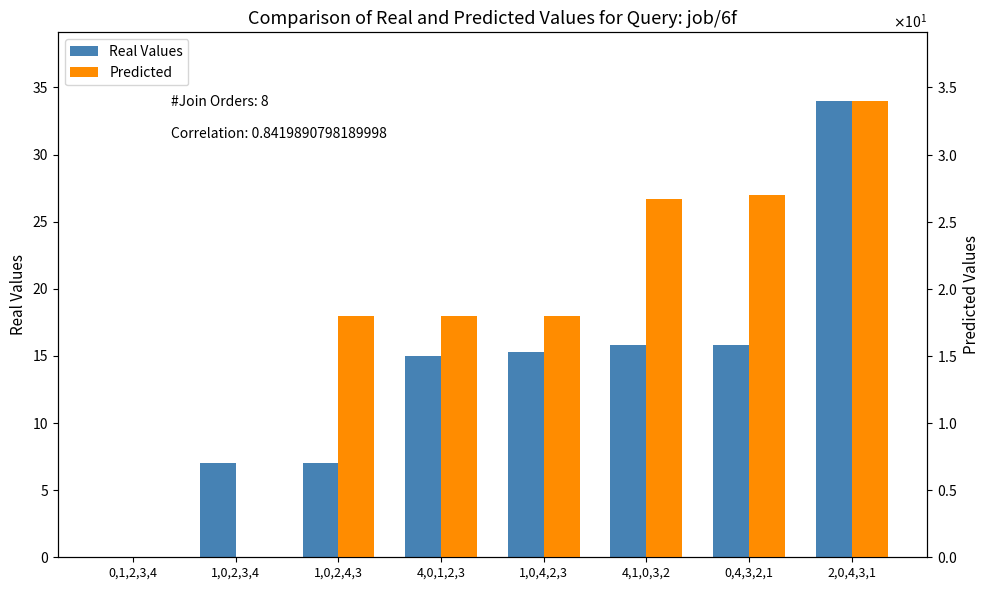

What is the approximate value of Real Values at 2,0,4,3,1?

34.0